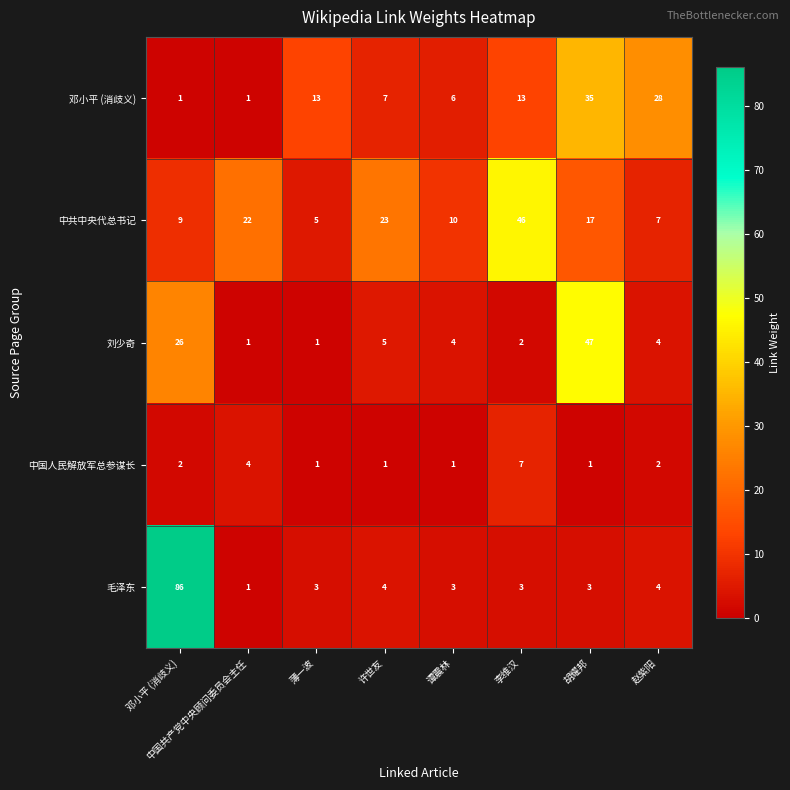

What is the sum of the 中国人民解放军总参谋长 values at 李维汉 and 薄一波?

8